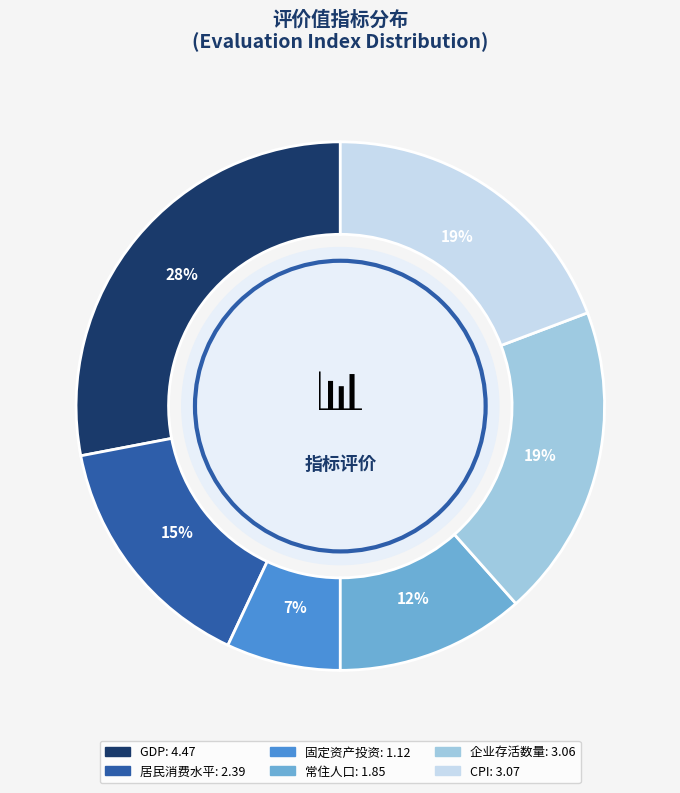

True or false: 固定资产投资 accounts for 7% of the total.

True